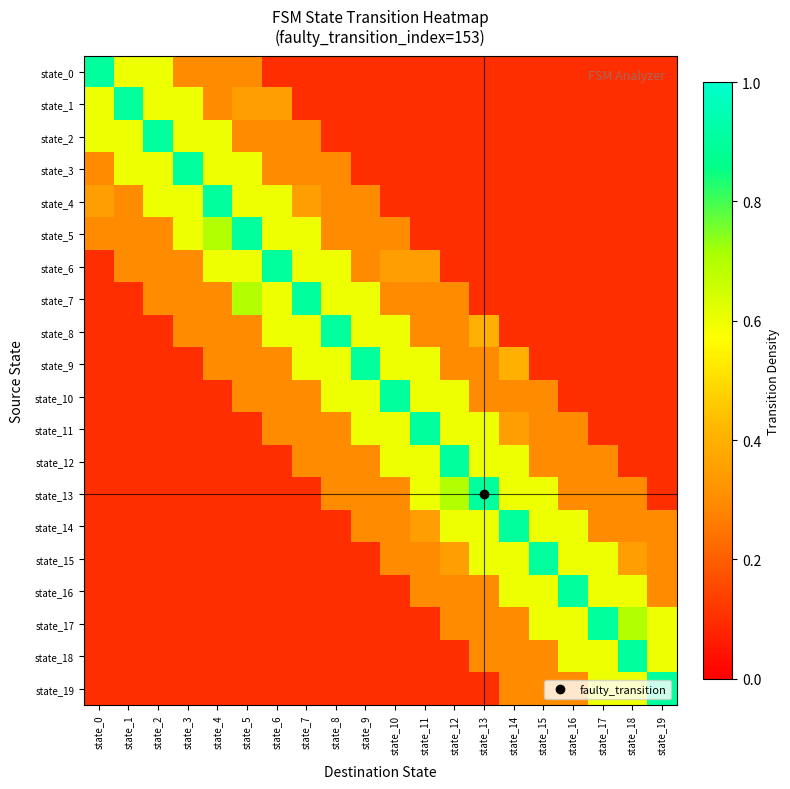

Between state_5 and state_14, which series saw the biggest shift?

state_5